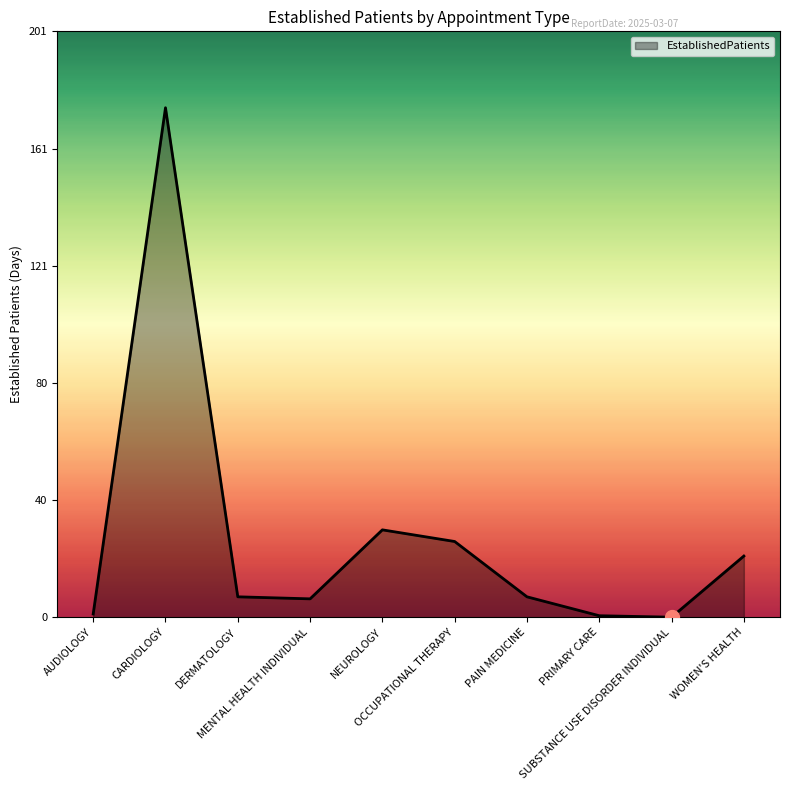

How many interior local valleys (lower than both neighbors) does the data have?

2